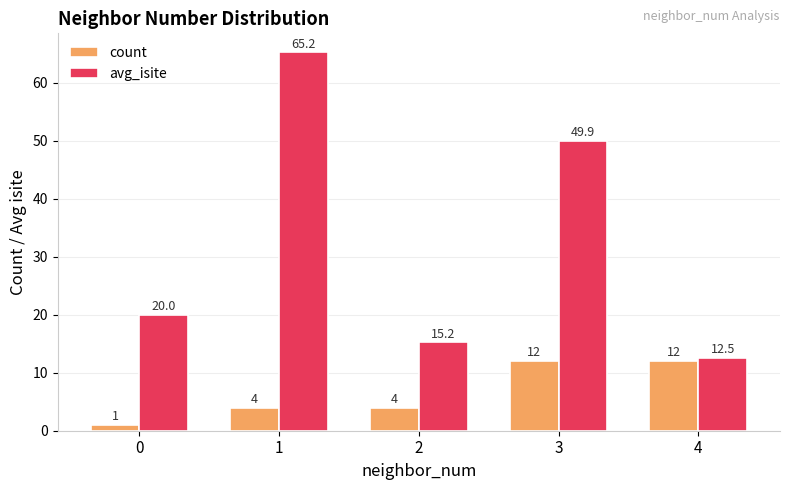

List the series in order of their peak value, lowest first.

count, avg_isite